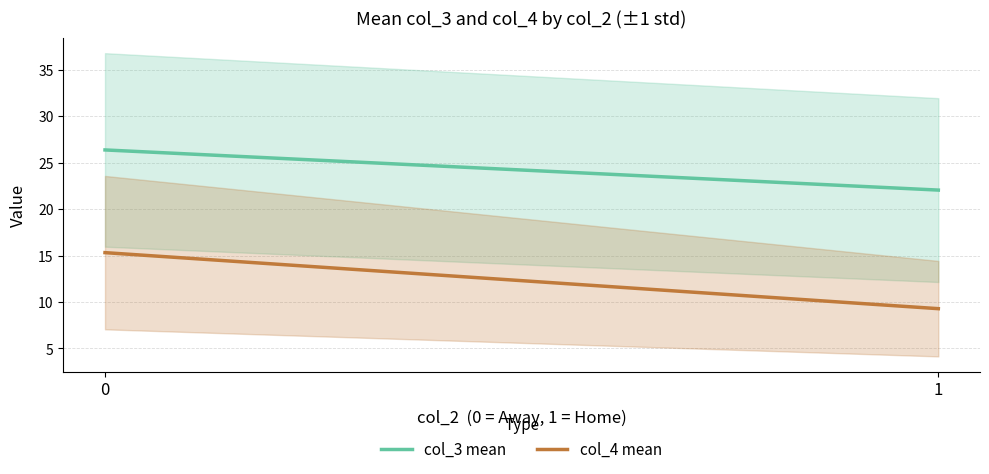

Reading left to right, list all the values displayed in this chart.

col_3 mean: 0=26.4	1=22.0
col_4 mean: 0=15.3	1=9.3